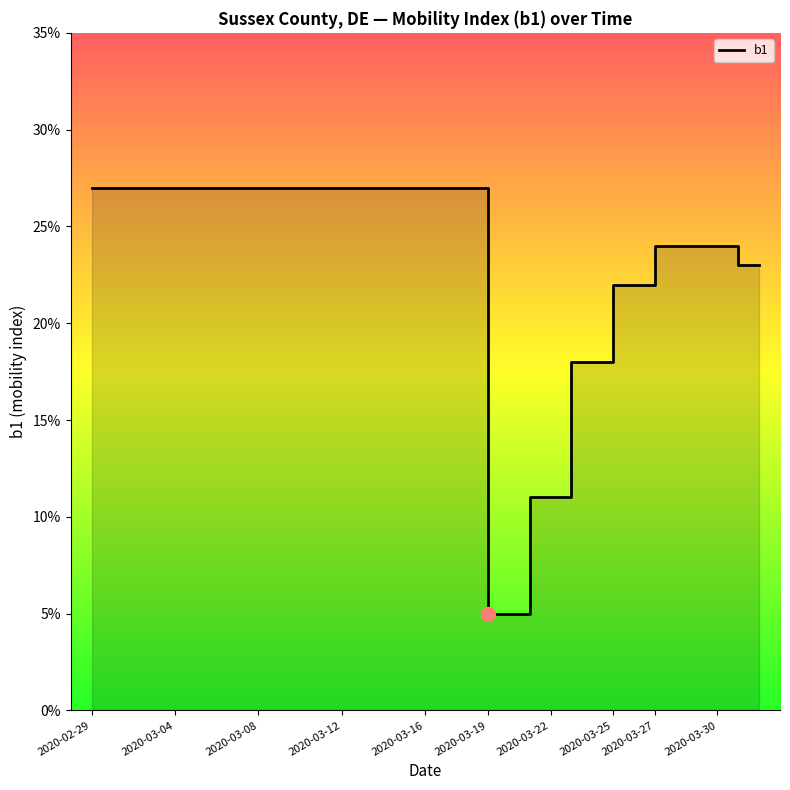

What is the difference between the maximum and minimum values?

0.2